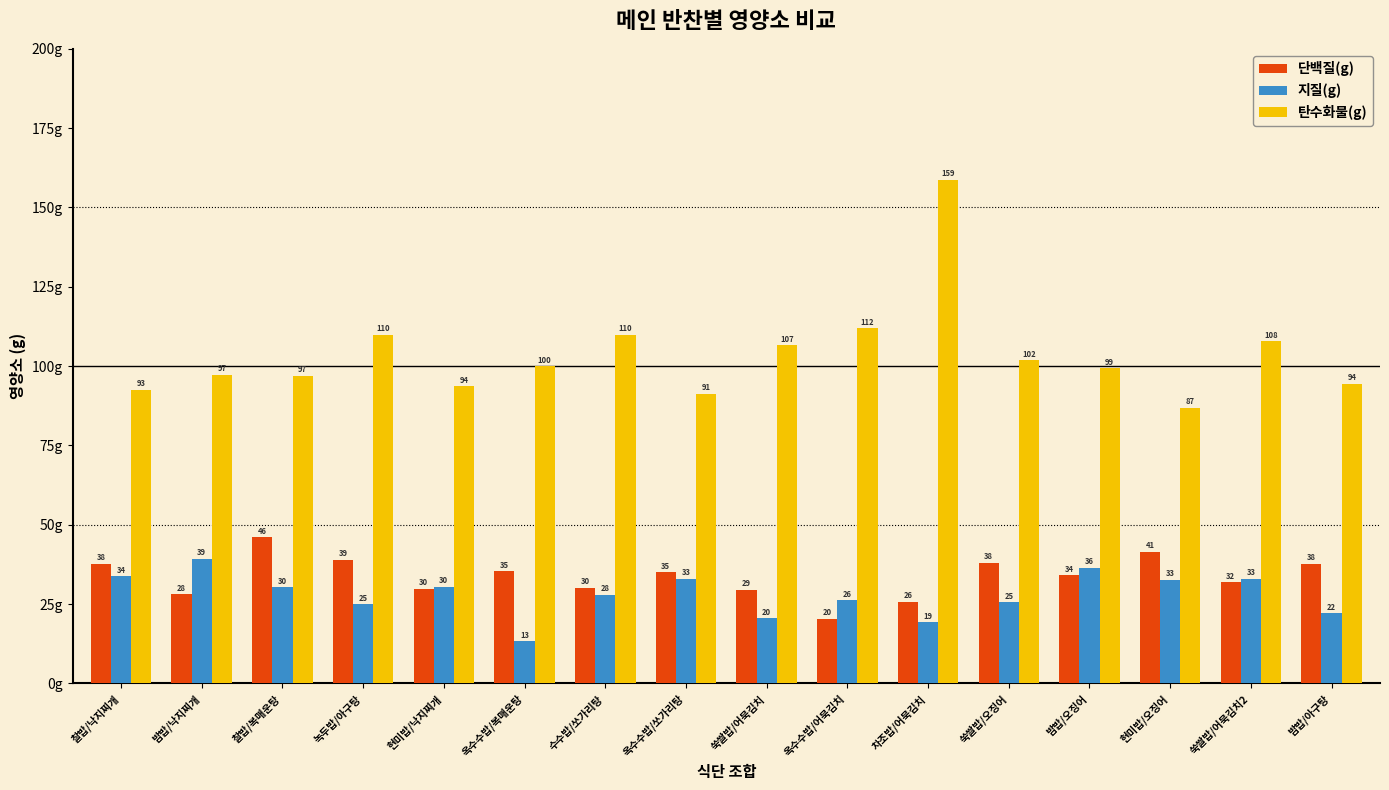

At which label does 단백질(g) first exceed 35?

찰밥/낙지찌개